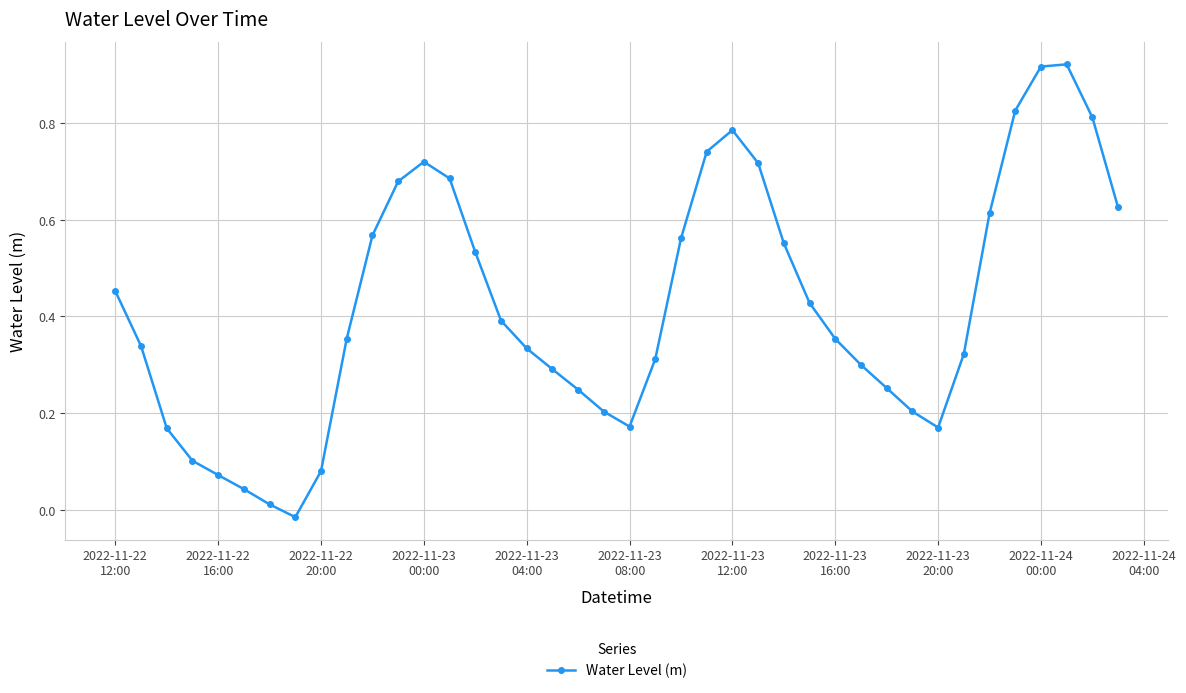

How many points are higher than both their immediate neighbors (excluding endpoints)?

3